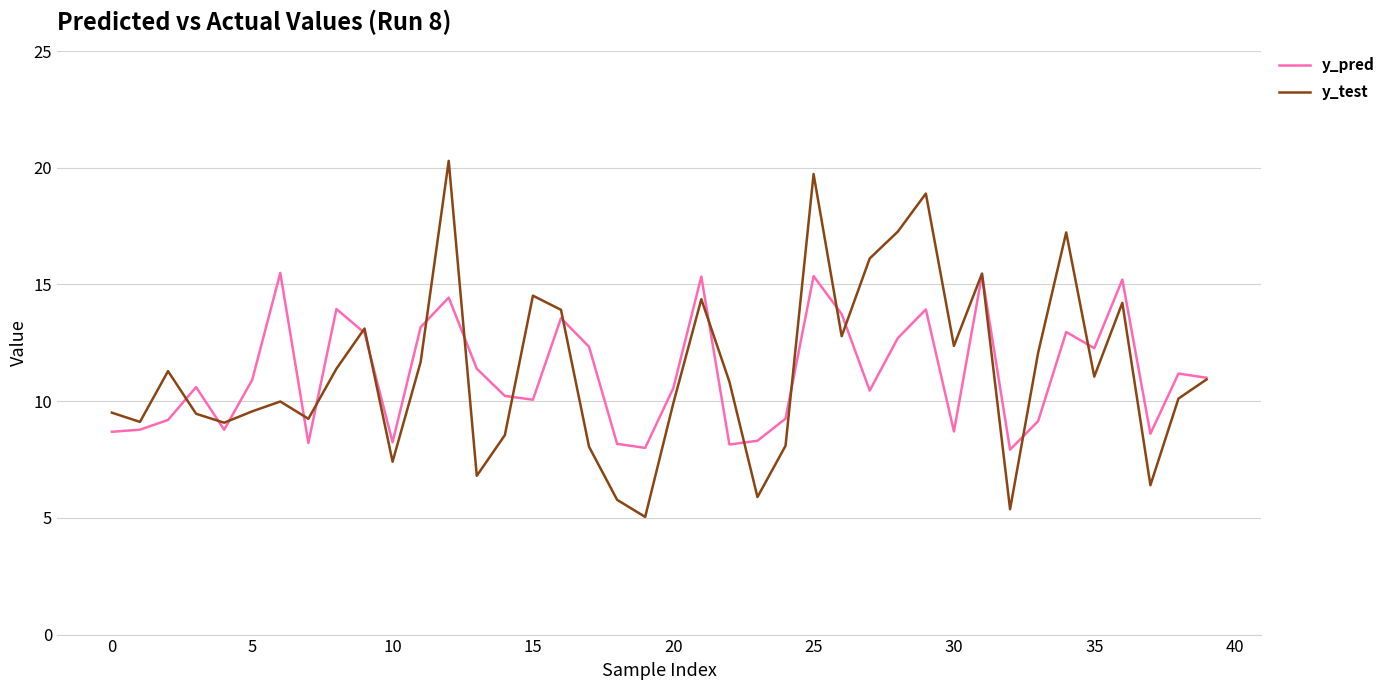

Rank the series by their maximum value, from highest to lowest.

y_test, y_pred